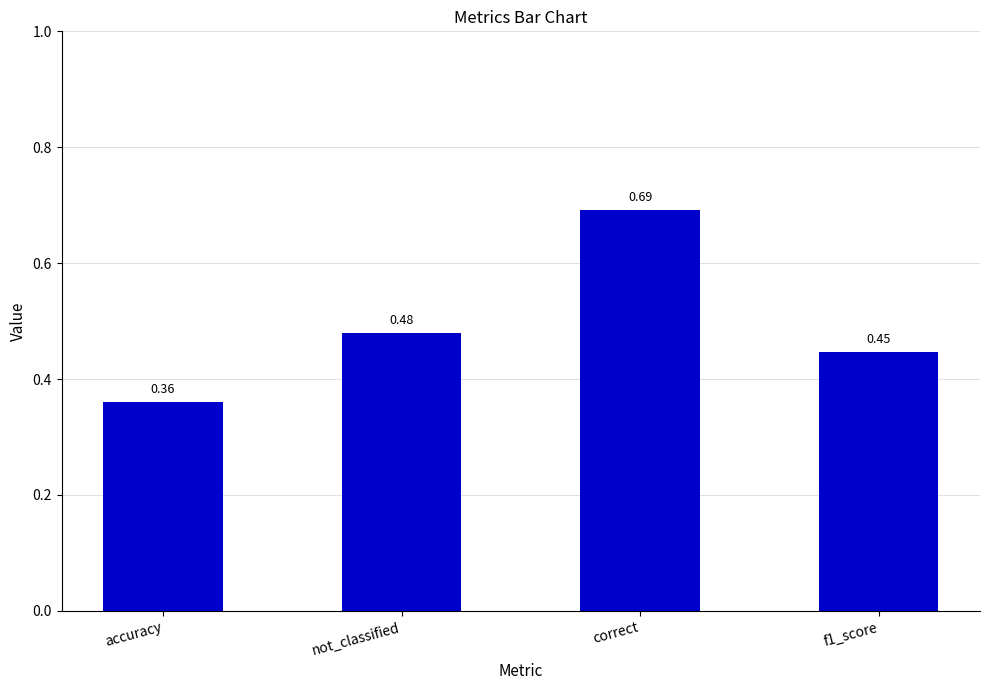

Does the chart contain stacked bars?

No